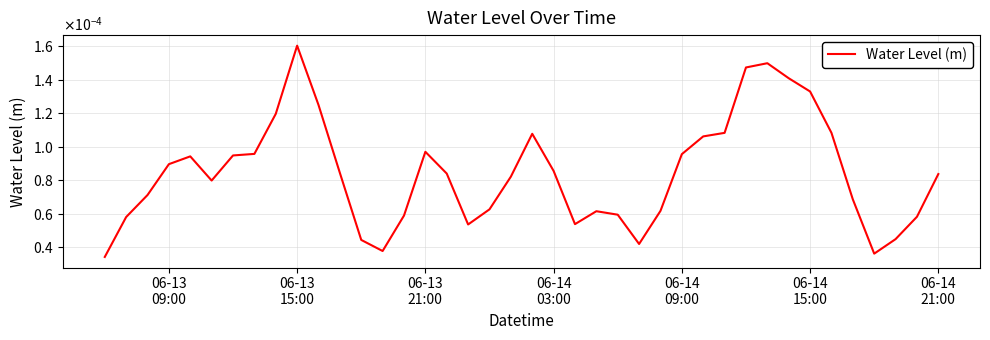

How many values are between 0 and 1?

40